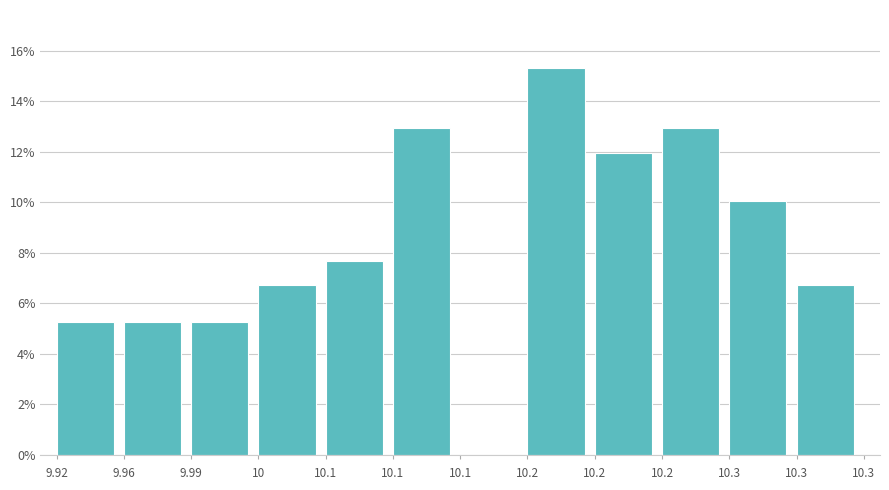

How many values exceed 7?

6